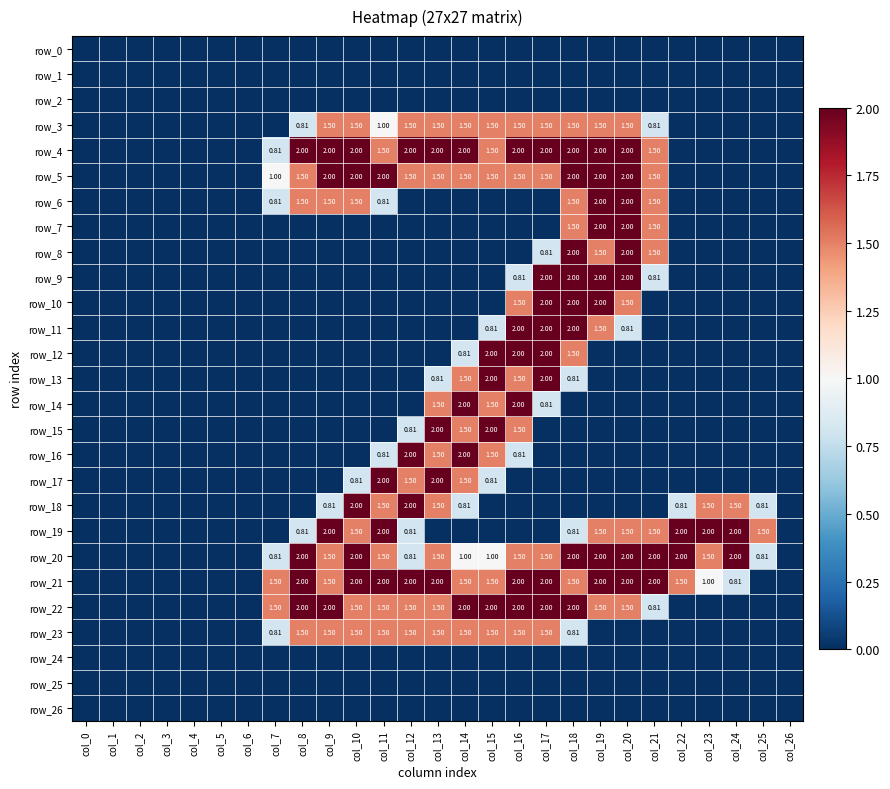

Which category has the lowest value across all series?

col_0